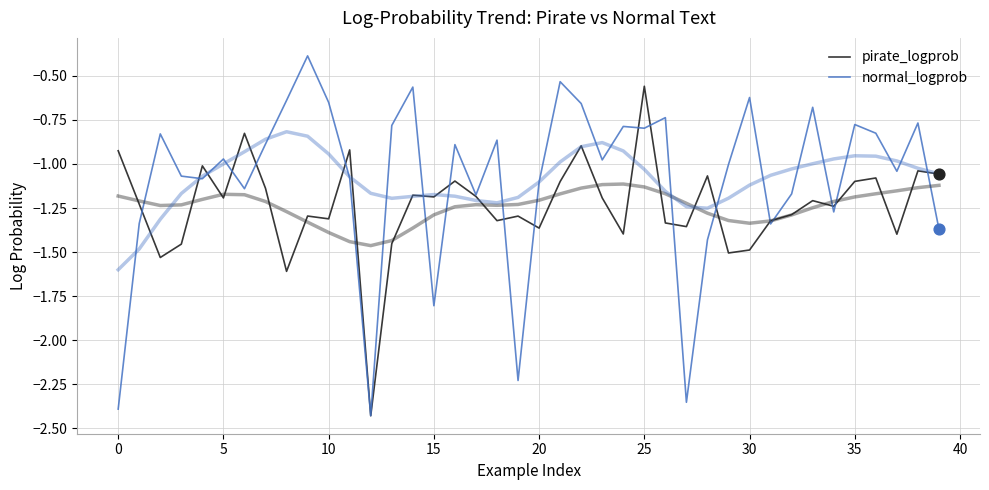

Which series has the widest spread of Y values?

normal_logprob